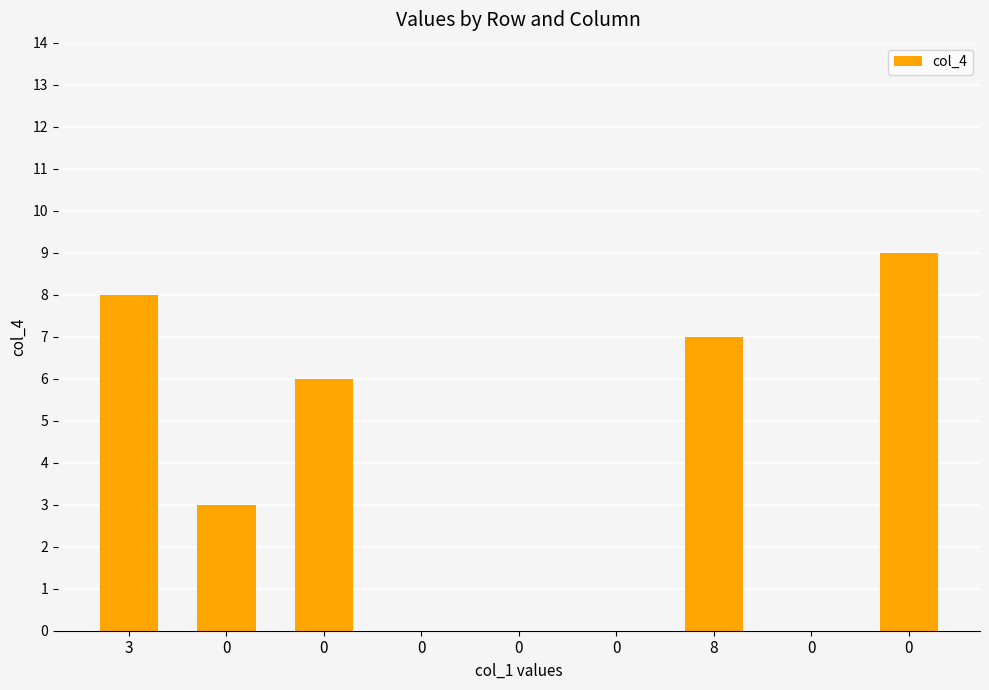

Between 0 and 8, which is larger?

8